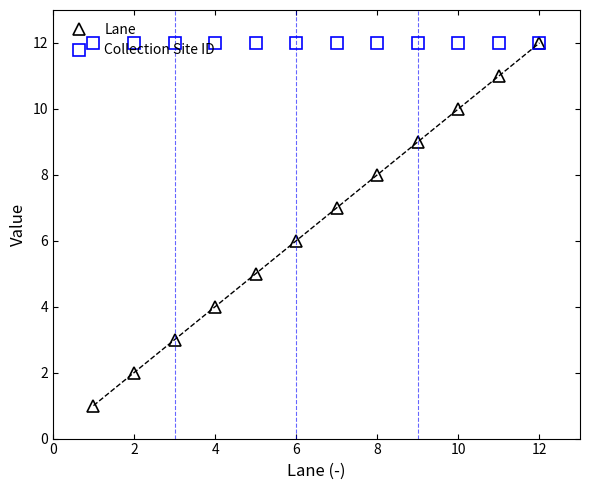

Is it true that Lane equals 3 at 8?

False